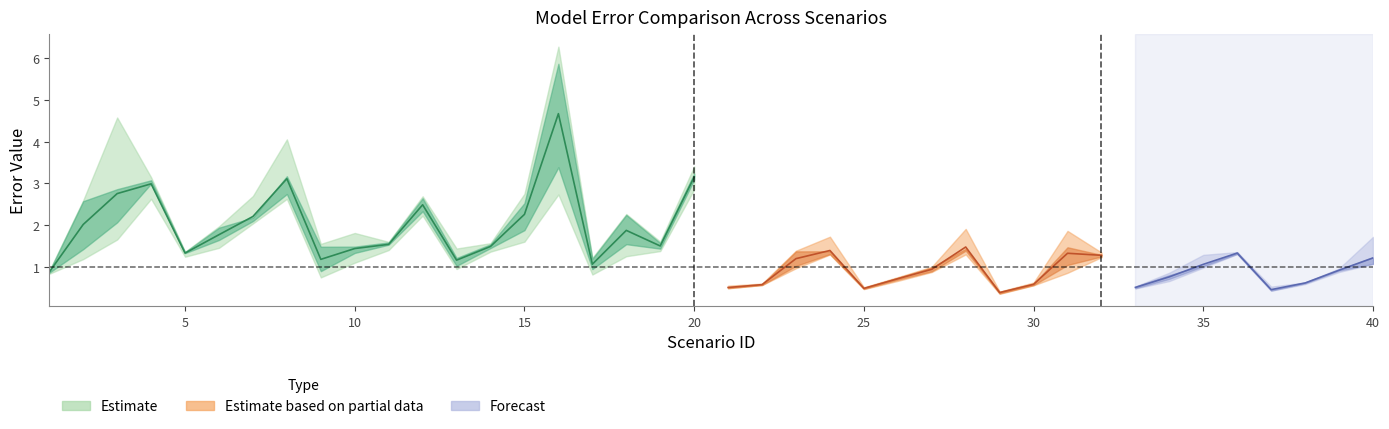

What is the sum of the LSPMW values at 19 and 20?

4.6